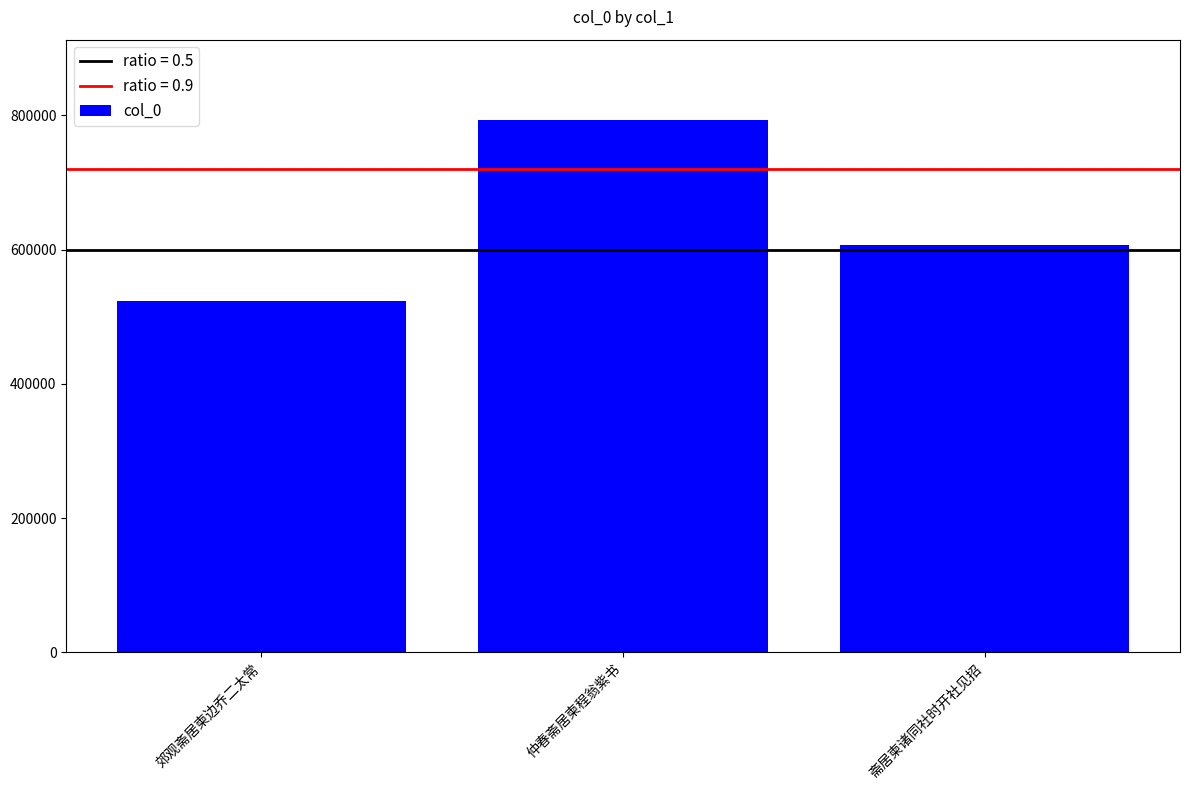

List the labels in order of value, smallest first.

郊观斋居柬边乔二太常, 斋居柬诸同社时开社见招, 仲春斋居柬程翁紫书